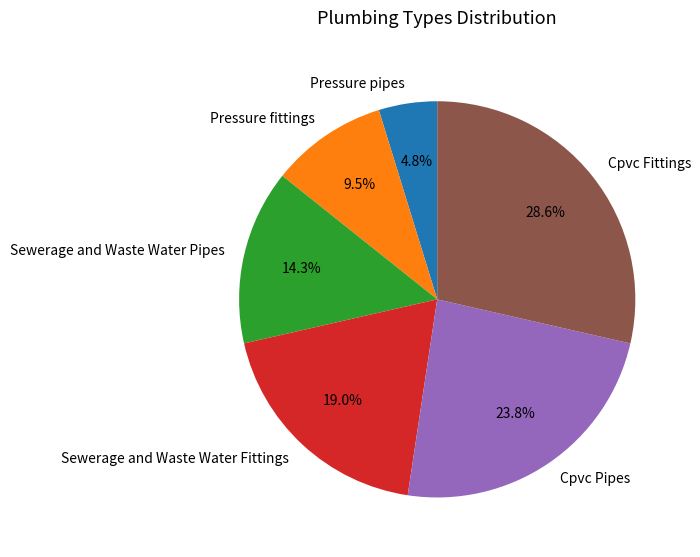

To the nearest percent, what percentage of the pie is Cpvc Pipes?

24%